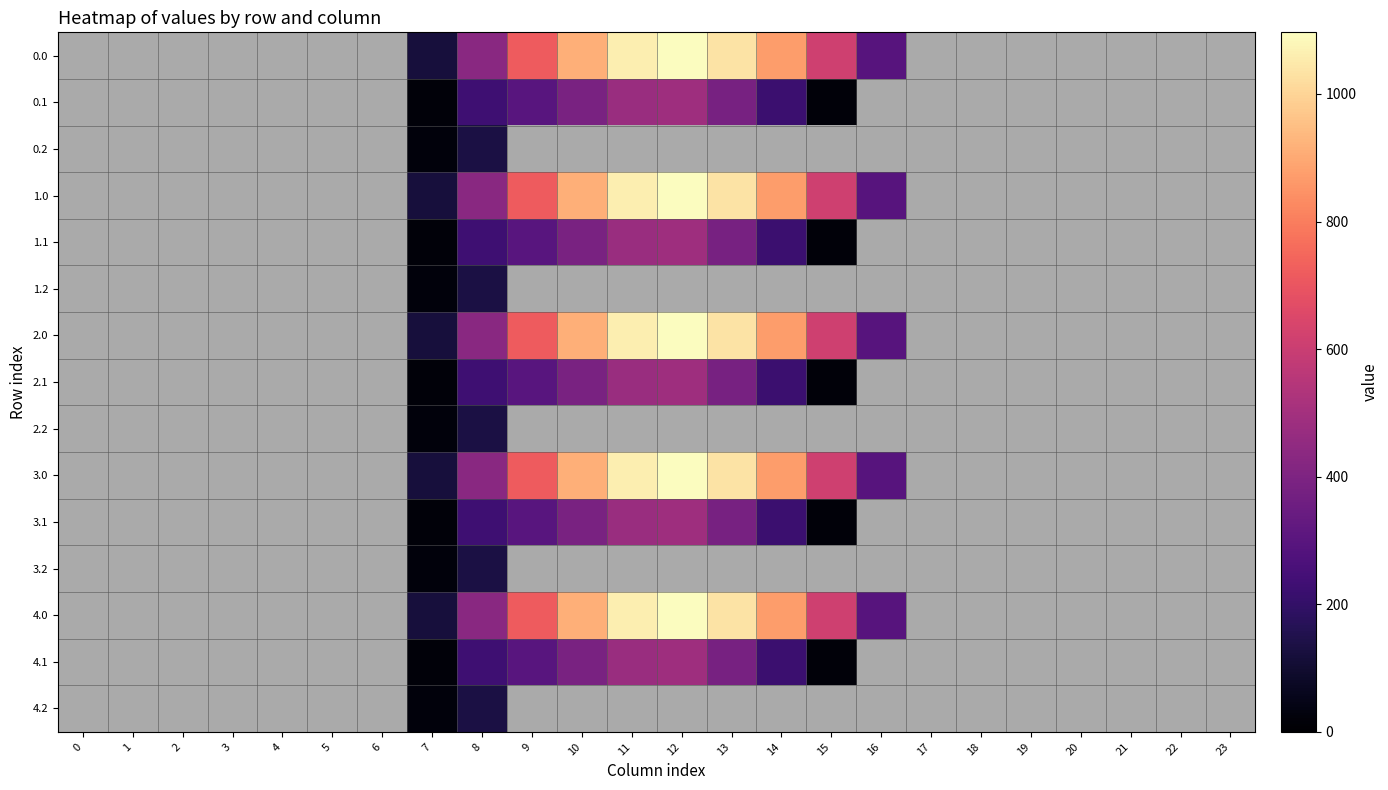

Reading left to right, transcribe all the data shown in this chart.

0.0: 0=0.0	1=0.0	2=0.0	3=0.0	4=0.0	5=0.0	6=0.0	7=120.6	8=430.3	9=716.9	10=916.2	11=1060.3	12=1096.7	13=1032.9	14=870.6	15=615.9	16=294.5	17=0.0	18=0.0	19=0.0	20=0.0	21=0.0	22=0.0	23=0.0
0.1: 0=0.0	1=0.0	2=0.0	3=0.0	4=0.0	5=0.0	6=0.0	7=17.7	8=227.5	9=295.9	10=388.1	11=471.7	12=485.4	13=382.7	14=219.2	15=17.3	16=0.0	17=0.0	18=0.0	19=0.0	20=0.0	21=0.0	22=0.0	23=0.0
0.2: 0=0.0	1=0.0	2=0.0	3=0.0	4=0.0	5=0.0	6=0.0	7=22.3	8=134.2	9=0.0	10=0.0	11=0.0	12=0.0	13=0.0	14=0.0	15=0.0	16=0.0	17=0.0	18=0.0	19=0.0	20=0.0	21=0.0	22=0.0	23=0.0
1.0: 0=0.0	1=0.0	2=0.0	3=0.0	4=0.0	5=0.0	6=0.0	7=120.6	8=430.3	9=716.9	10=916.2	11=1060.3	12=1096.7	13=1032.9	14=870.6	15=615.9	16=294.5	17=0.0	18=0.0	19=0.0	20=0.0	21=0.0	22=0.0	23=0.0
1.1: 0=0.0	1=0.0	2=0.0	3=0.0	4=0.0	5=0.0	6=0.0	7=17.7	8=227.5	9=295.9	10=388.1	11=471.7	12=485.4	13=382.7	14=219.2	15=17.3	16=0.0	17=0.0	18=0.0	19=0.0	20=0.0	21=0.0	22=0.0	23=0.0
1.2: 0=0.0	1=0.0	2=0.0	3=0.0	4=0.0	5=0.0	6=0.0	7=22.3	8=134.2	9=0.0	10=0.0	11=0.0	12=0.0	13=0.0	14=0.0	15=0.0	16=0.0	17=0.0	18=0.0	19=0.0	20=0.0	21=0.0	22=0.0	23=0.0
2.0: 0=0.0	1=0.0	2=0.0	3=0.0	4=0.0	5=0.0	6=0.0	7=120.6	8=430.3	9=716.9	10=916.2	11=1060.3	12=1096.7	13=1032.9	14=870.6	15=615.9	16=294.5	17=0.0	18=0.0	19=0.0	20=0.0	21=0.0	22=0.0	23=0.0
2.1: 0=0.0	1=0.0	2=0.0	3=0.0	4=0.0	5=0.0	6=0.0	7=17.7	8=227.5	9=295.9	10=388.1	11=471.7	12=485.4	13=382.7	14=219.2	15=17.3	16=0.0	17=0.0	18=0.0	19=0.0	20=0.0	21=0.0	22=0.0	23=0.0
2.2: 0=0.0	1=0.0	2=0.0	3=0.0	4=0.0	5=0.0	6=0.0	7=22.3	8=134.2	9=0.0	10=0.0	11=0.0	12=0.0	13=0.0	14=0.0	15=0.0	16=0.0	17=0.0	18=0.0	19=0.0	20=0.0	21=0.0	22=0.0	23=0.0
3.0: 0=0.0	1=0.0	2=0.0	3=0.0	4=0.0	5=0.0	6=0.0	7=120.6	8=430.3	9=716.9	10=916.2	11=1060.3	12=1096.7	13=1032.9	14=870.6	15=615.9	16=294.5	17=0.0	18=0.0	19=0.0	20=0.0	21=0.0	22=0.0	23=0.0
3.1: 0=0.0	1=0.0	2=0.0	3=0.0	4=0.0	5=0.0	6=0.0	7=17.7	8=227.5	9=295.9	10=388.1	11=471.7	12=485.4	13=382.7	14=219.2	15=17.3	16=0.0	17=0.0	18=0.0	19=0.0	20=0.0	21=0.0	22=0.0	23=0.0
3.2: 0=0.0	1=0.0	2=0.0	3=0.0	4=0.0	5=0.0	6=0.0	7=22.3	8=134.2	9=0.0	10=0.0	11=0.0	12=0.0	13=0.0	14=0.0	15=0.0	16=0.0	17=0.0	18=0.0	19=0.0	20=0.0	21=0.0	22=0.0	23=0.0
4.0: 0=0.0	1=0.0	2=0.0	3=0.0	4=0.0	5=0.0	6=0.0	7=120.6	8=430.3	9=716.9	10=916.2	11=1060.3	12=1096.7	13=1032.9	14=870.6	15=615.9	16=294.5	17=0.0	18=0.0	19=0.0	20=0.0	21=0.0	22=0.0	23=0.0
4.1: 0=0.0	1=0.0	2=0.0	3=0.0	4=0.0	5=0.0	6=0.0	7=17.7	8=227.5	9=295.9	10=388.1	11=471.7	12=485.4	13=382.7	14=219.2	15=17.3	16=0.0	17=0.0	18=0.0	19=0.0	20=0.0	21=0.0	22=0.0	23=0.0
4.2: 0=0.0	1=0.0	2=0.0	3=0.0	4=0.0	5=0.0	6=0.0	7=22.3	8=134.2	9=0.0	10=0.0	11=0.0	12=0.0	13=0.0	14=0.0	15=0.0	16=0.0	17=0.0	18=0.0	19=0.0	20=0.0	21=0.0	22=0.0	23=0.0